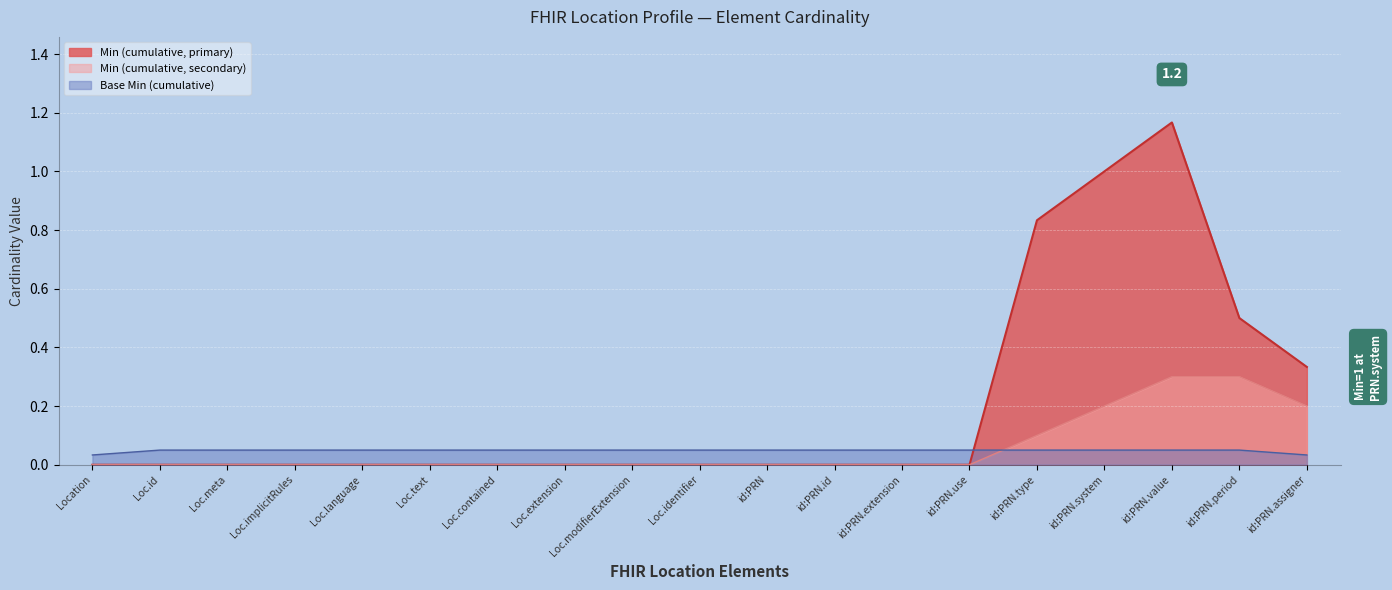

Which series has the widest spread of values?

Min